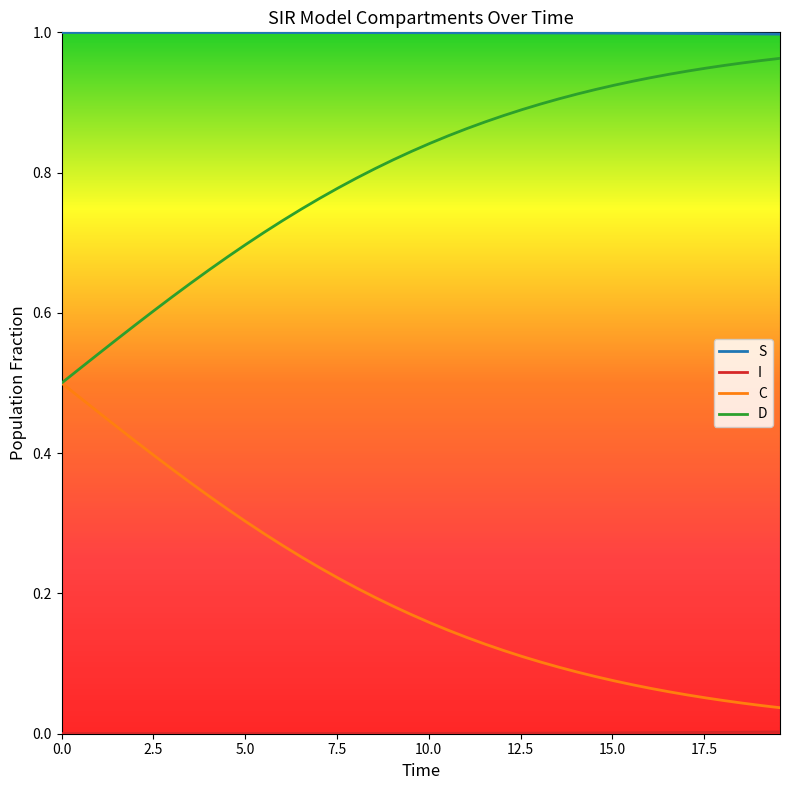

True or false: S and D intersect in this chart.

False